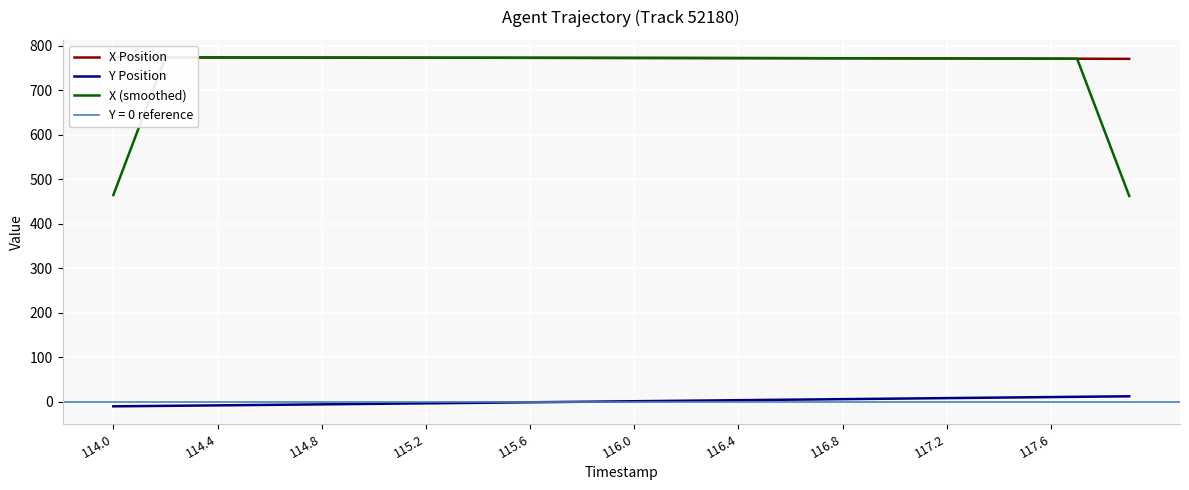

What is the approximate value of X (smoothed) at 19?

772.4